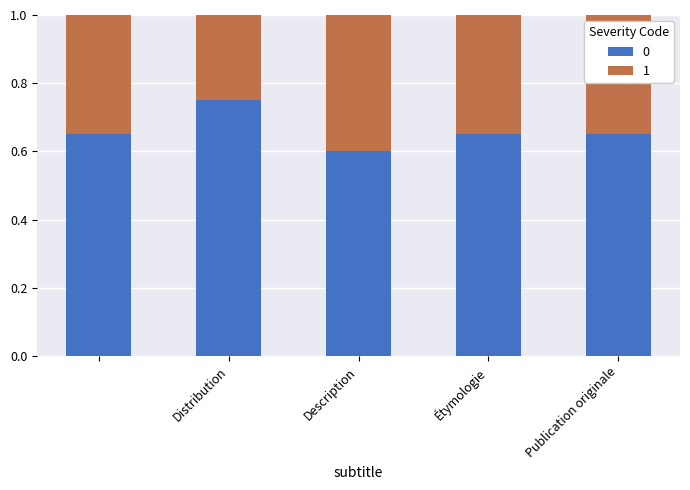

At how many categories does at least one series exceed 0?

5